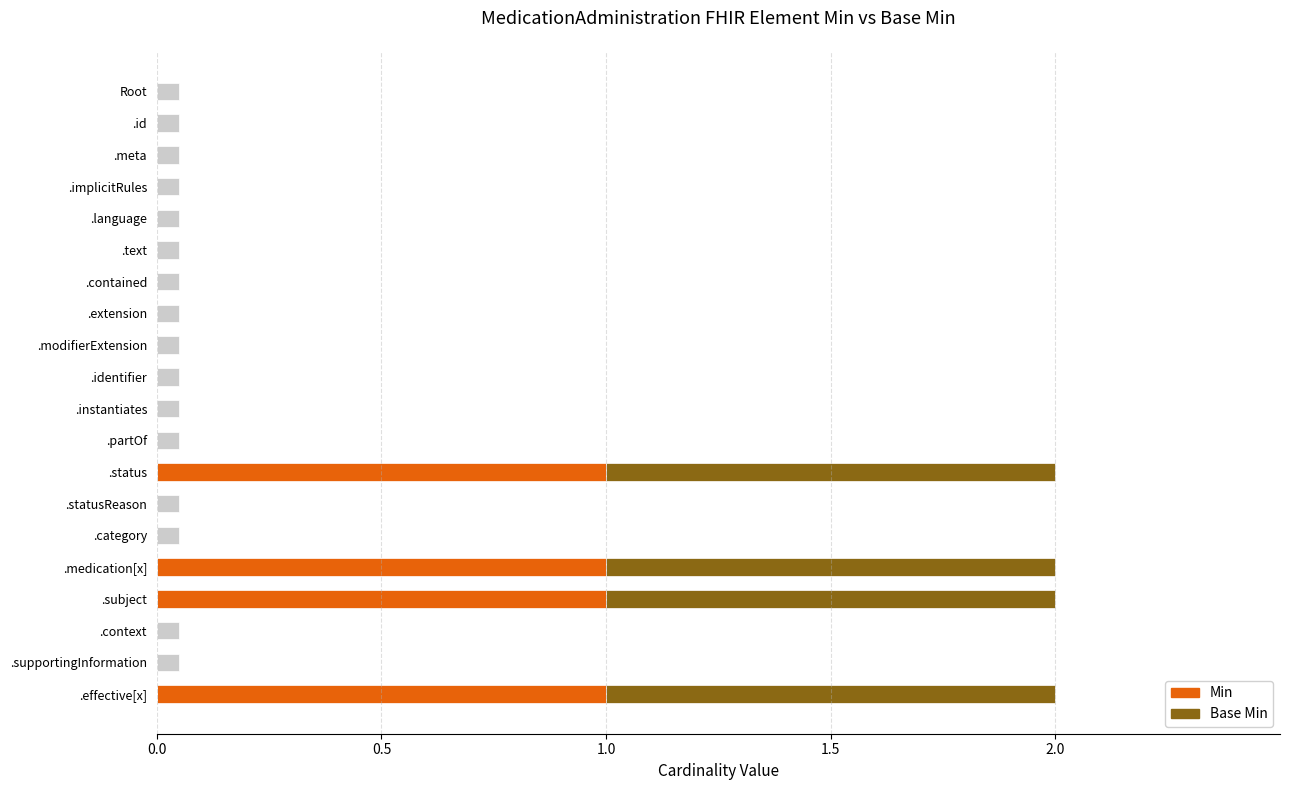

Does the chart contain stacked bars?

No